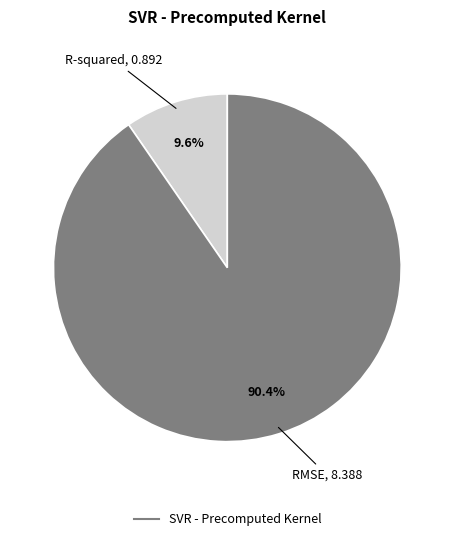

Is there a majority slice in this chart?

Yes